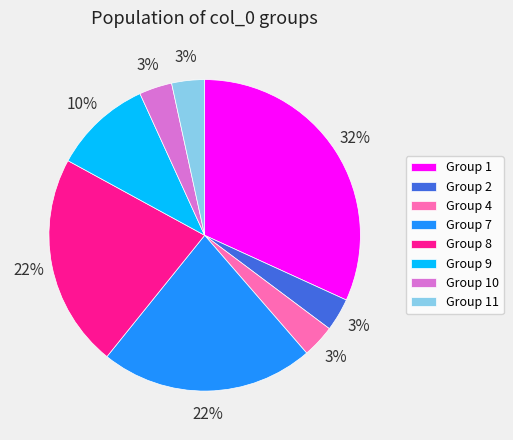

Which category has the biggest portion of the pie?

Group 1